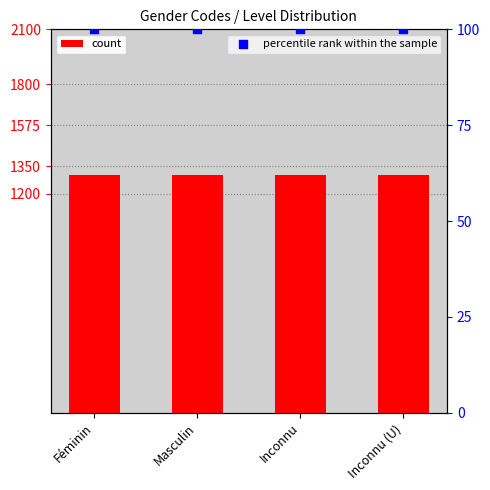

At which category is the sum across all series the highest?

Féminin